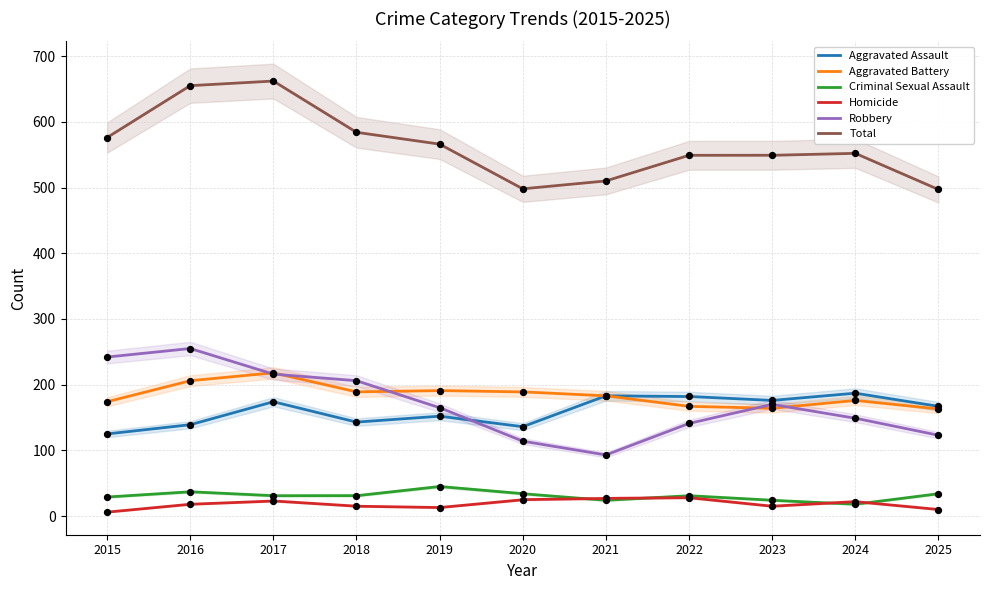

Which series reaches the minimum Y coordinate?

Homicide